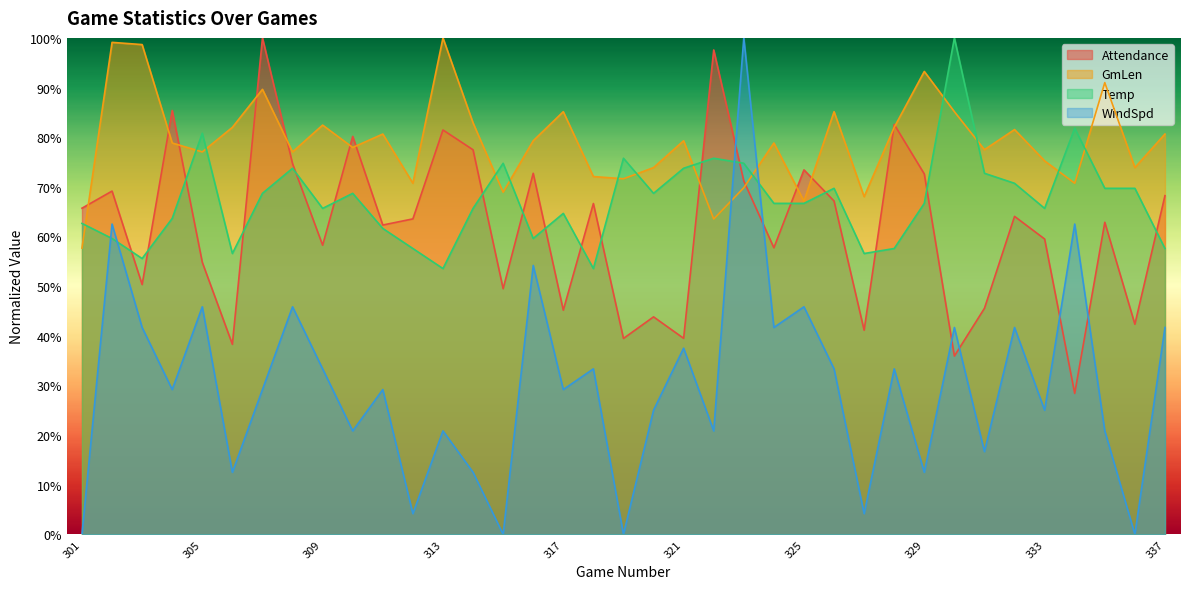

How many data points in Attendance are above 63?

19